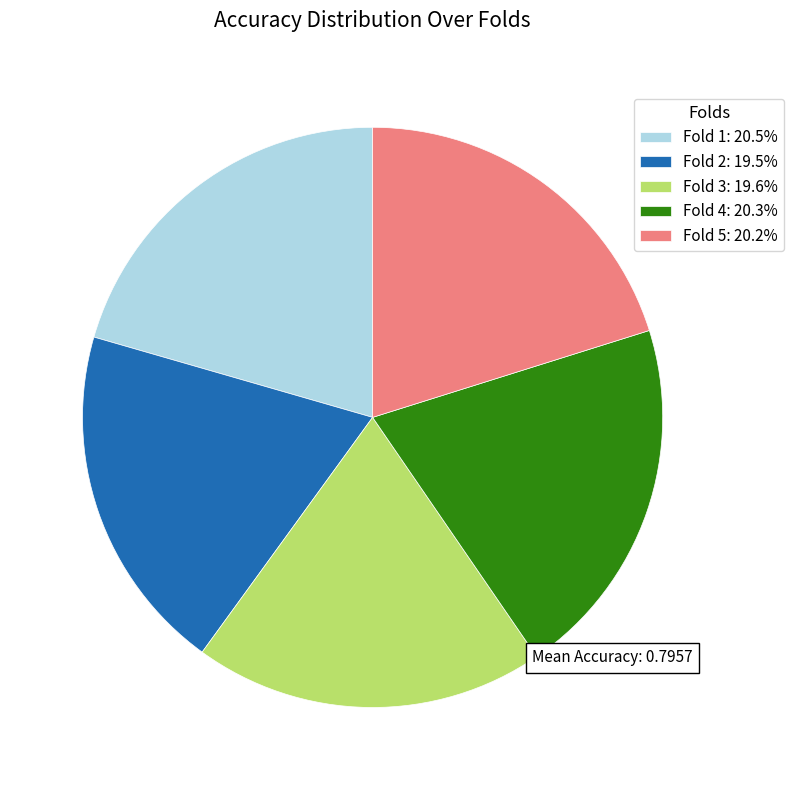

Do Fold 2: 19.5% and Fold 4: 20.3% together represent more than half of the pie?

No